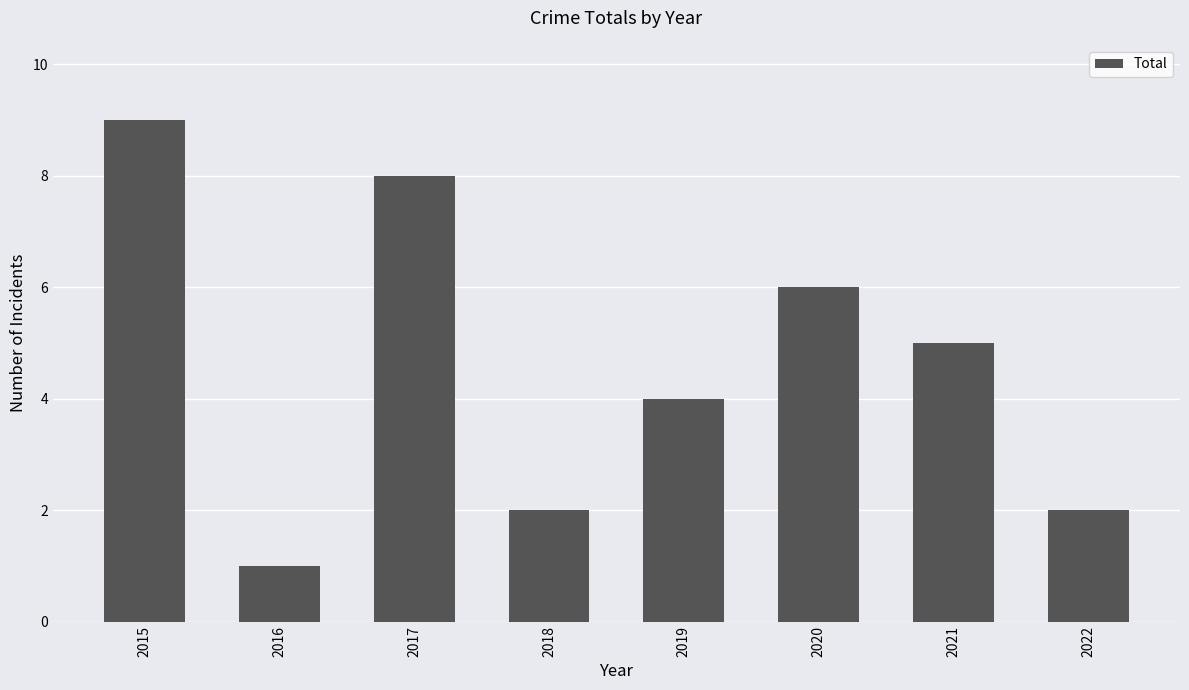

The chart shows a value of 8 at 2017. True or false?

True